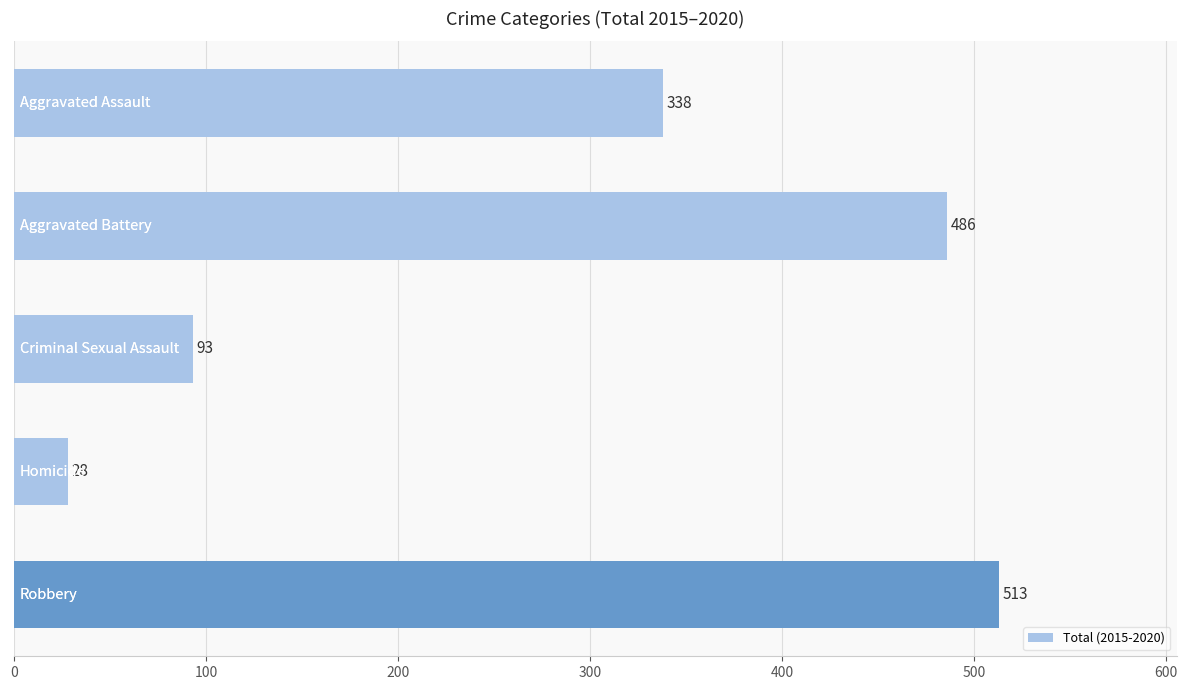

Reading top to bottom, extract all data points from this chart.

338	486	93	28	513